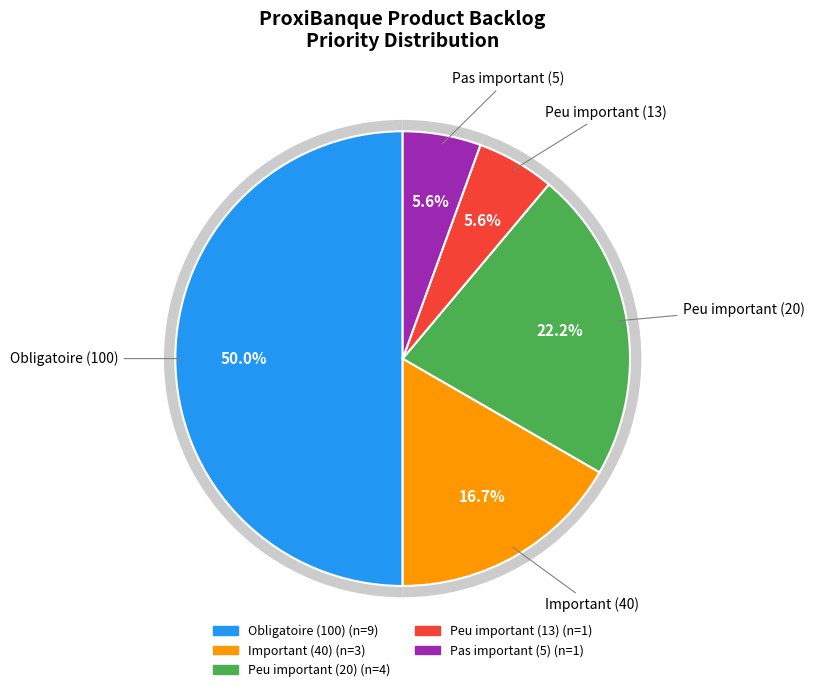

Which slice is the smallest?

Pas important